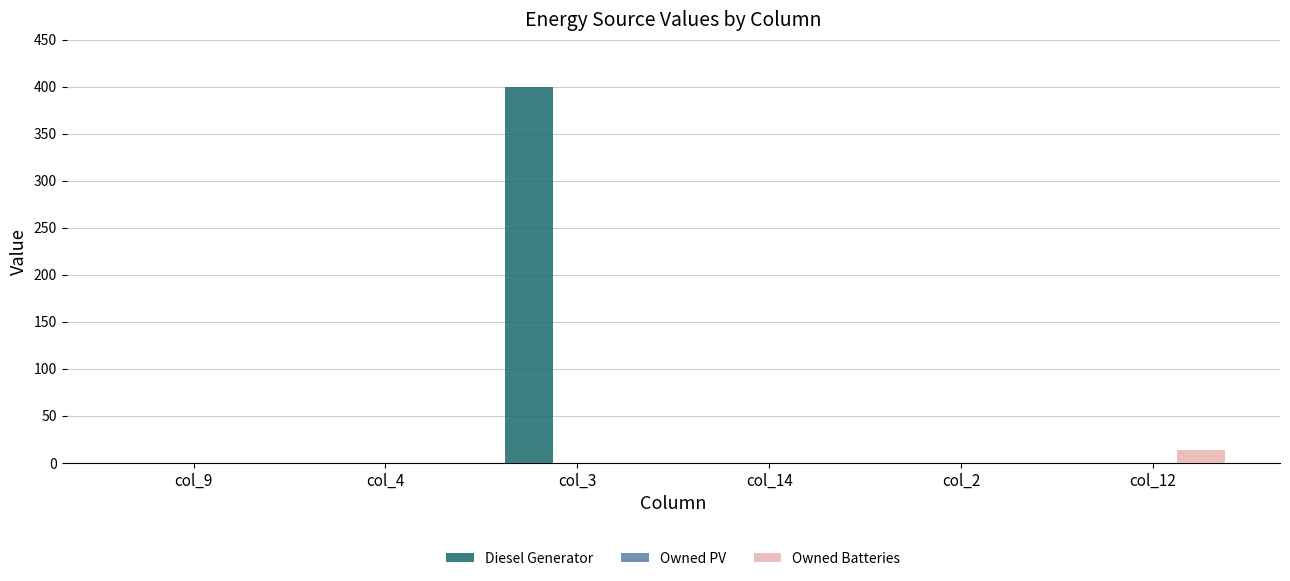

How many groups of bars are there?

6